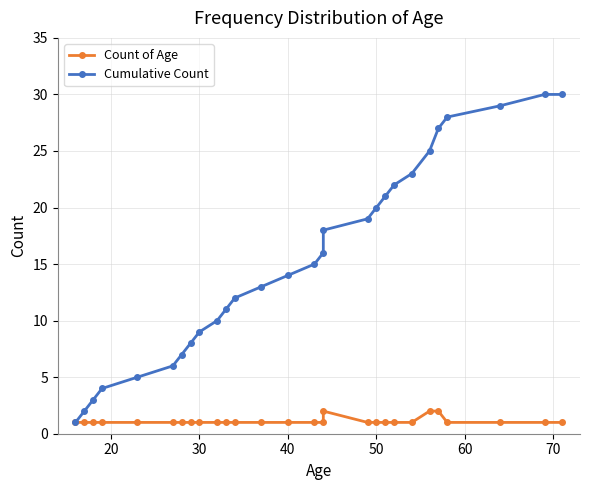

What is the average value of the Cumulative Count series?

15